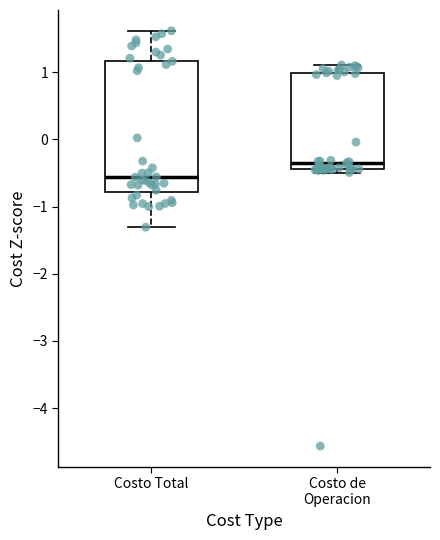

Reading left to right, read every box against the y-axis: the position of its median line, the range the box covers, and the ends of its whiskers. The values are not printed on the chart, so give them approximately, as read against the axis.

Costo Total: median -0.6, box -0.8 to 1.2, whiskers -1.3 to 1.6
Costo de Operacion: median -0.4 (just above the box's lower edge), box -0.4 to 1.0, whiskers -0.5 to 1.1